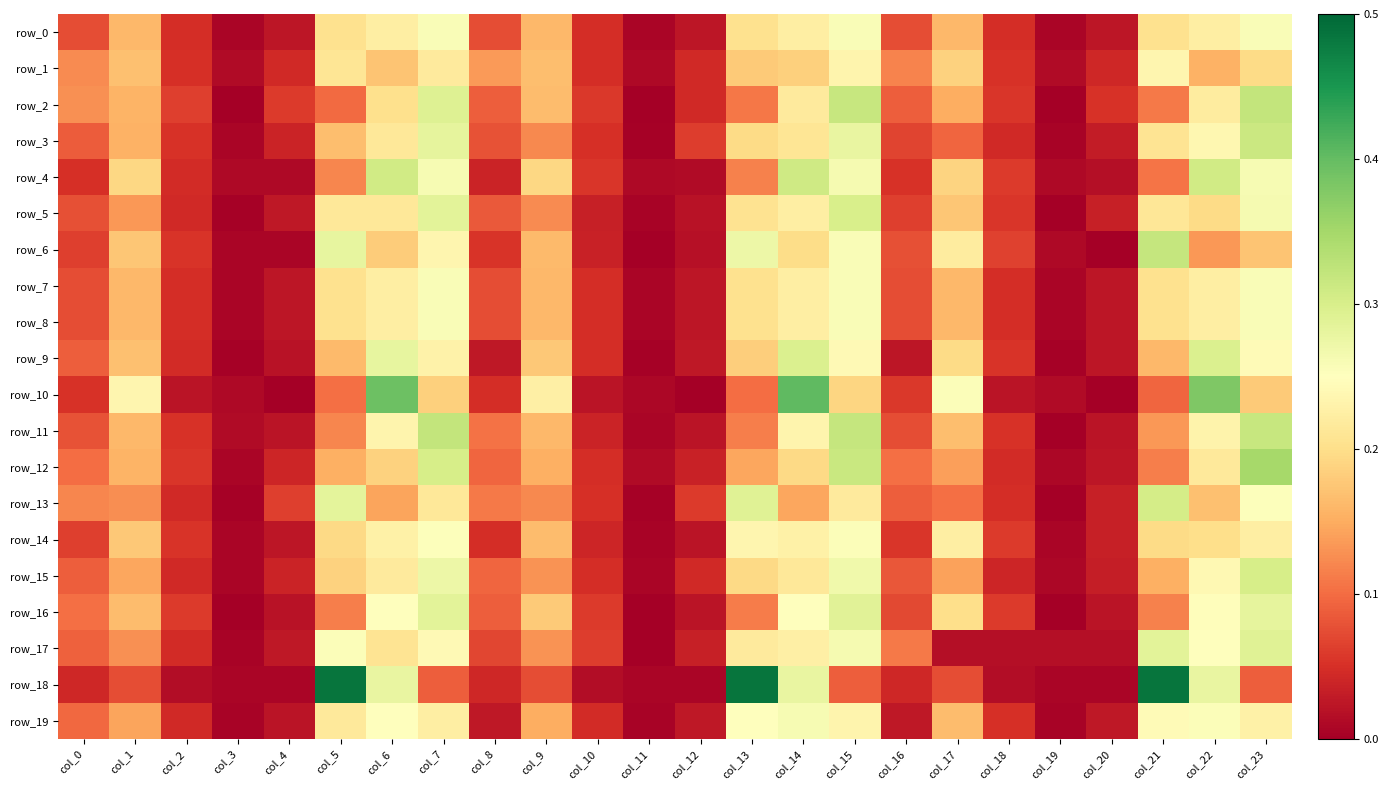

At how many categories does at least one series exceed 0?

24